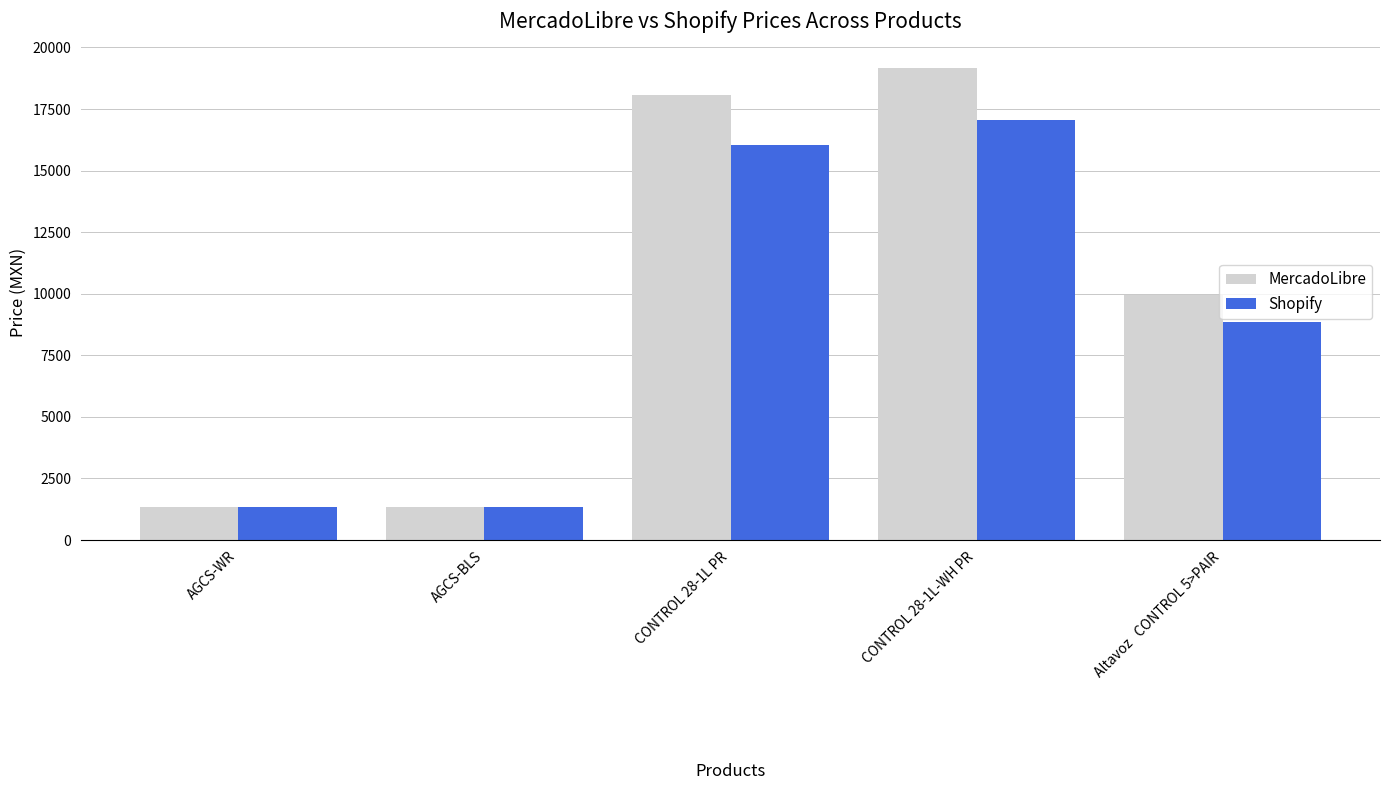

List the series in order of their overall mean, highest first.

MercadoLibre, Shopify